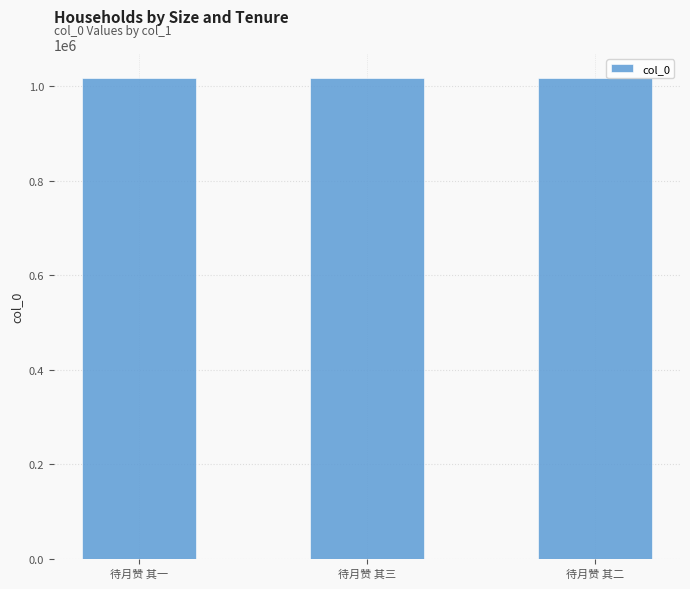

The chart shows a value of 1447354 at 待月赞 其三. True or false?

False